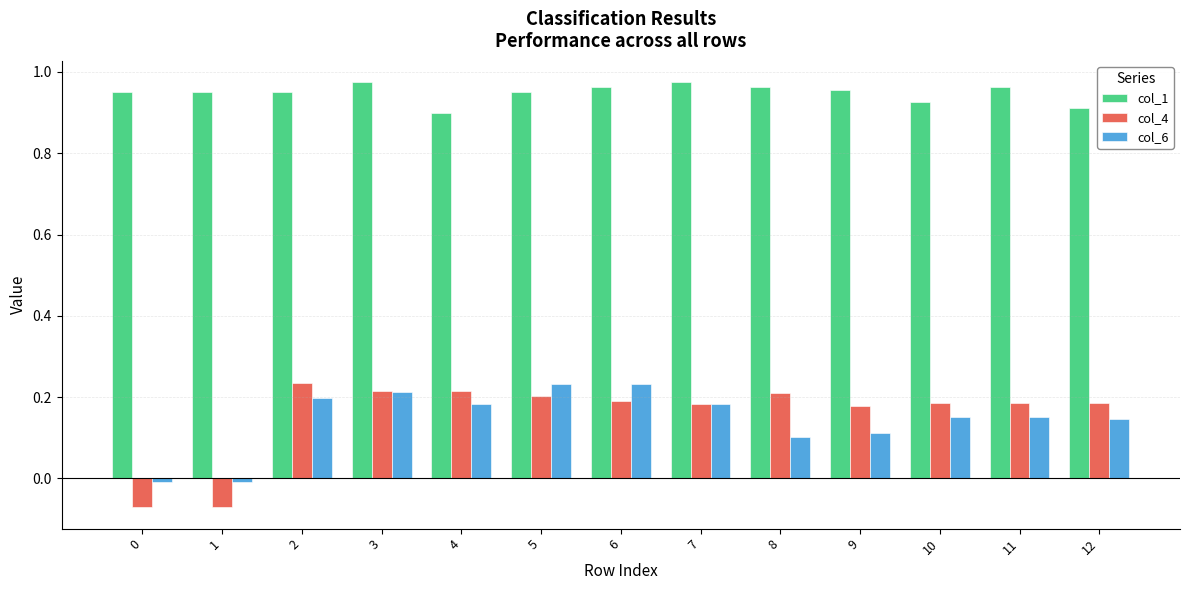

Which series changed the most between 5 and 8?

col_6